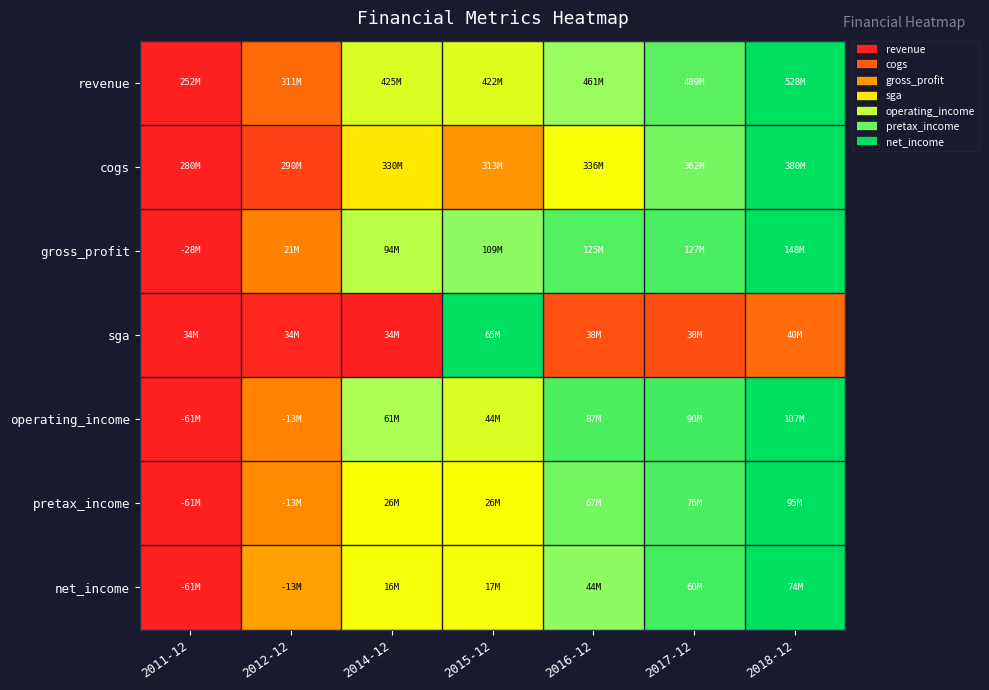

Which has a higher value, 2016-12 or 2011-12?

2016-12